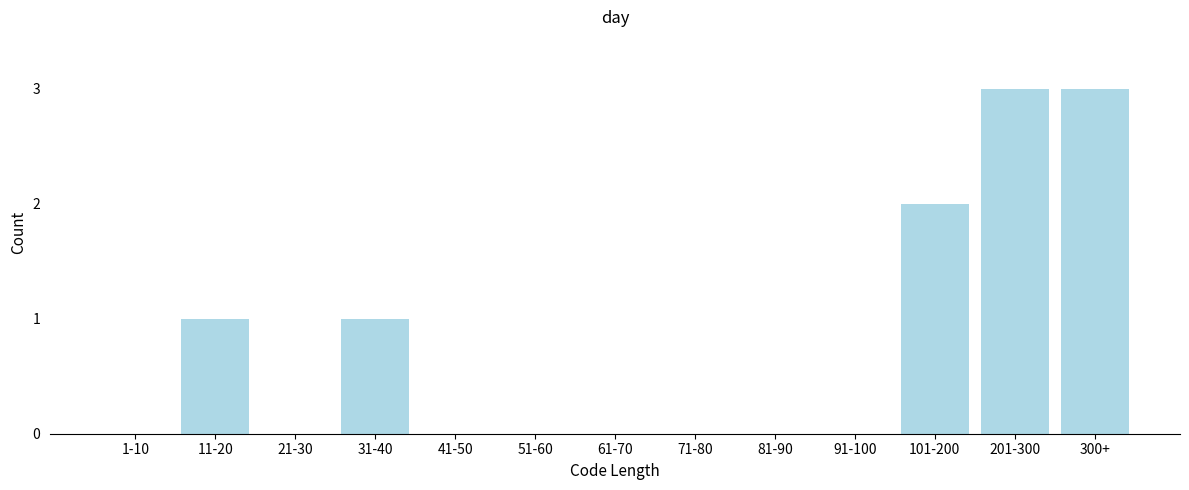

Reading left to right, extract all data points from this chart.

1-10=0	11-20=1	21-30=0	31-40=1	41-50=0	51-60=0	61-70=0	71-80=0	81-90=0	91-100=0	101-200=2	201-300=3	300+=3